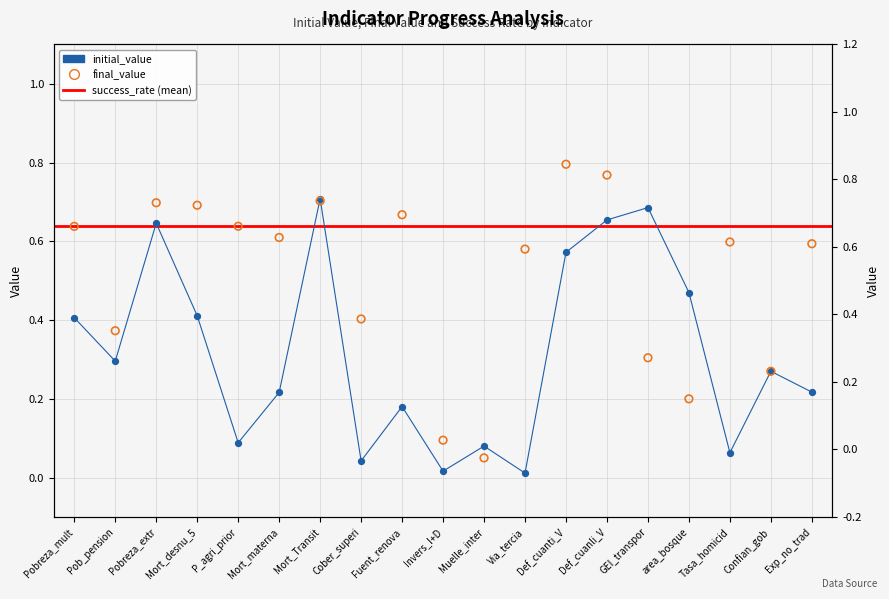

At which category is the sum across all series the highest?

Def_cuanli_V